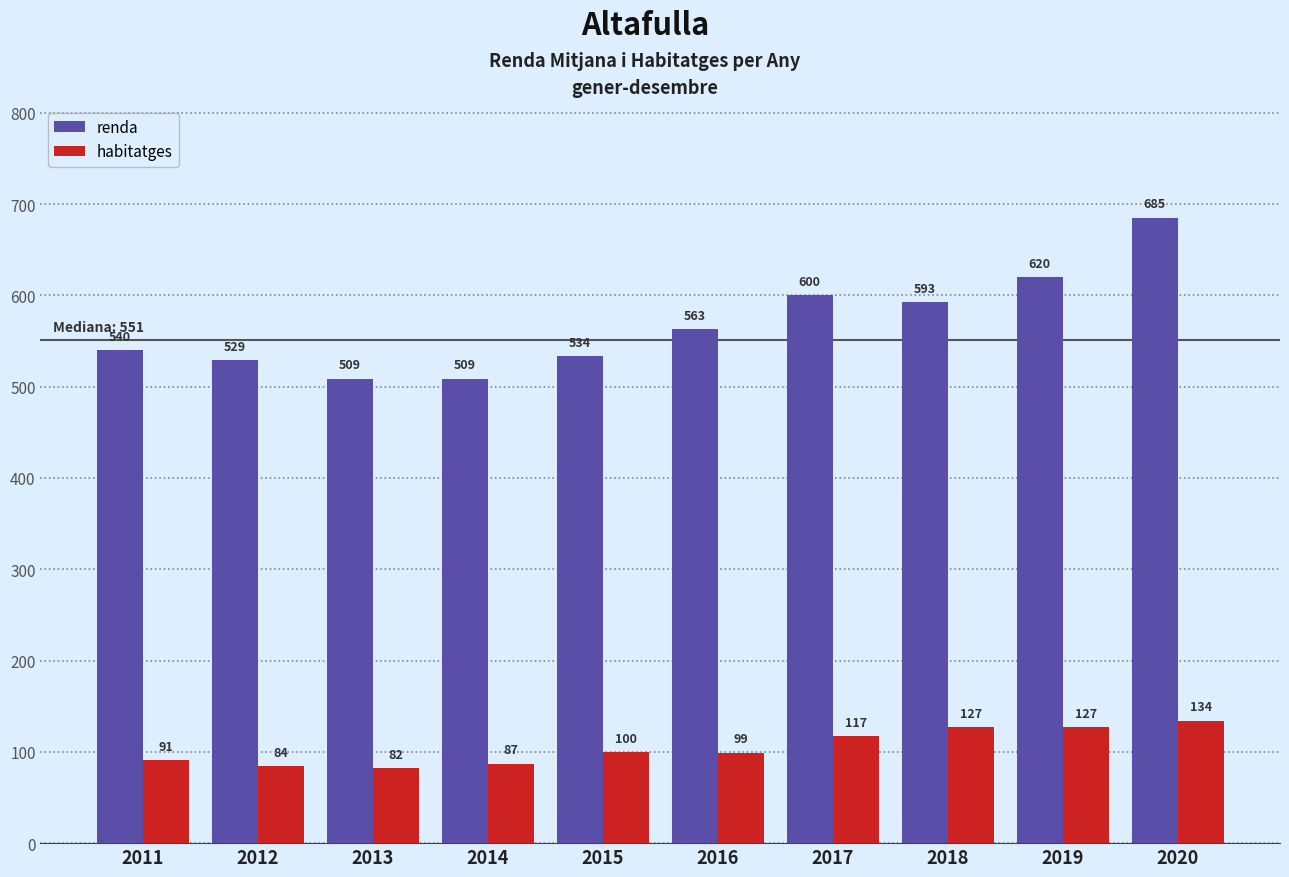

Which series has the largest total across all categories?

renda